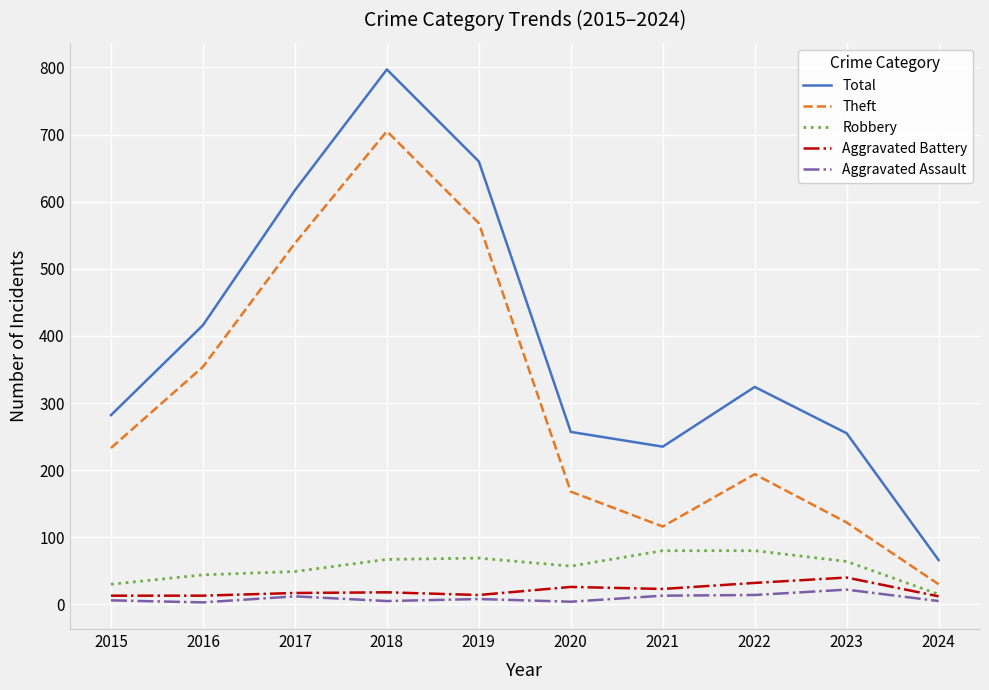

How many series are shown in this chart?

5